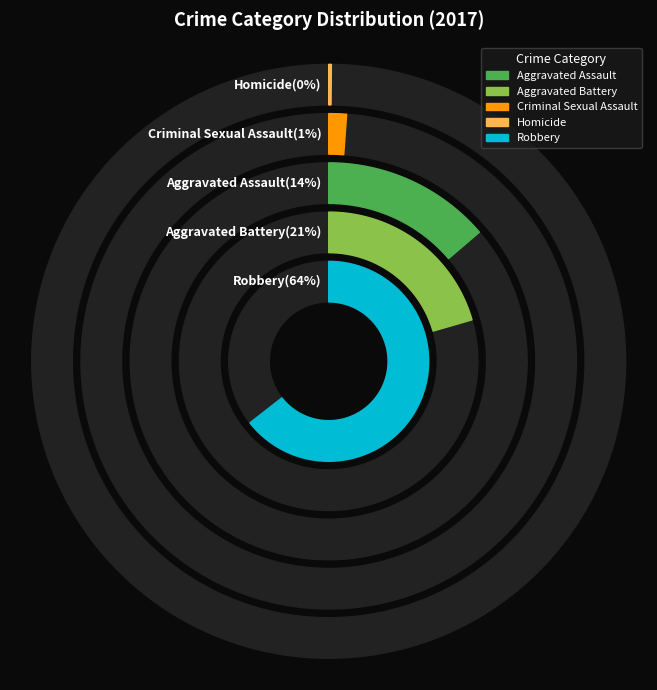

To the nearest percent, what portion does Robbery represent?

64%